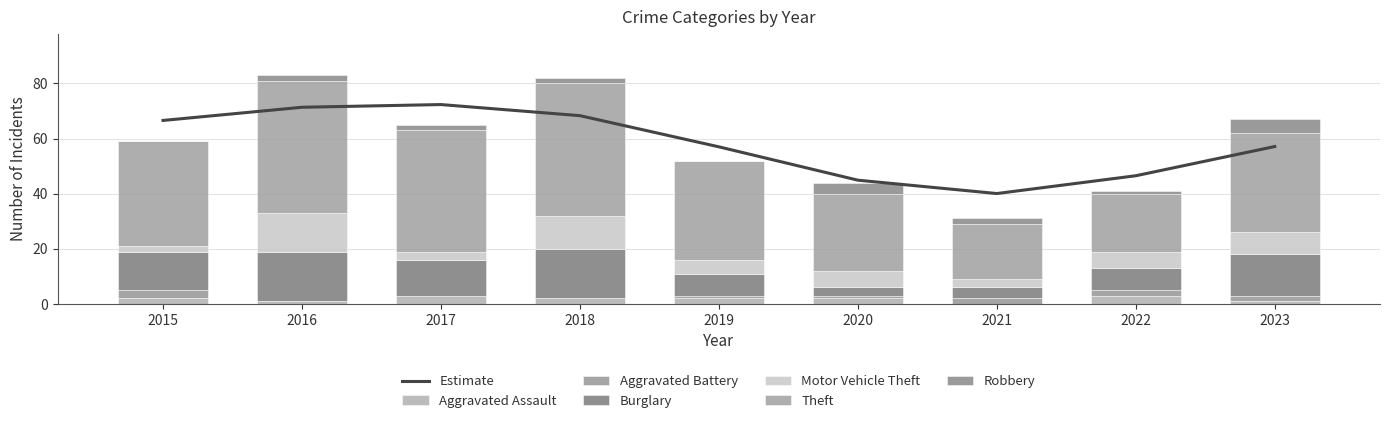

How many distinct data groups are displayed?

6